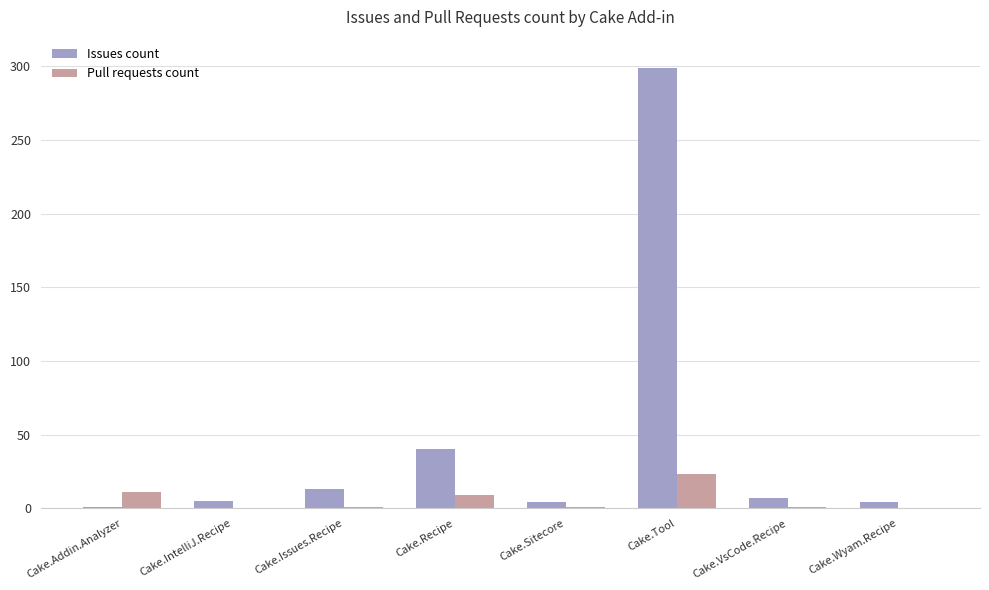

Is the value of Issues count at Cake.Wyam.Recipe greater than the value of Pull requests count at Cake.Sitecore?

Yes